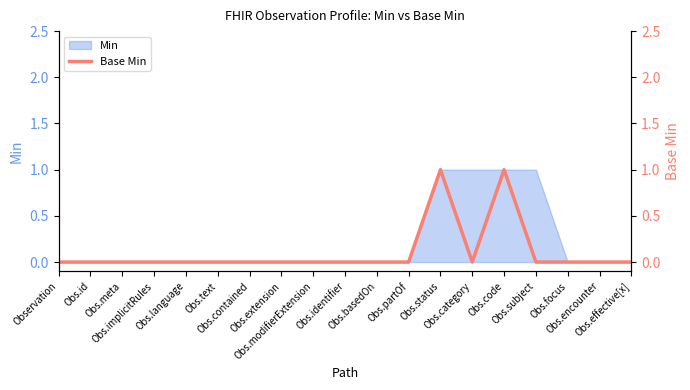

True or false: the data shows 1 at Obs.encounter.

False